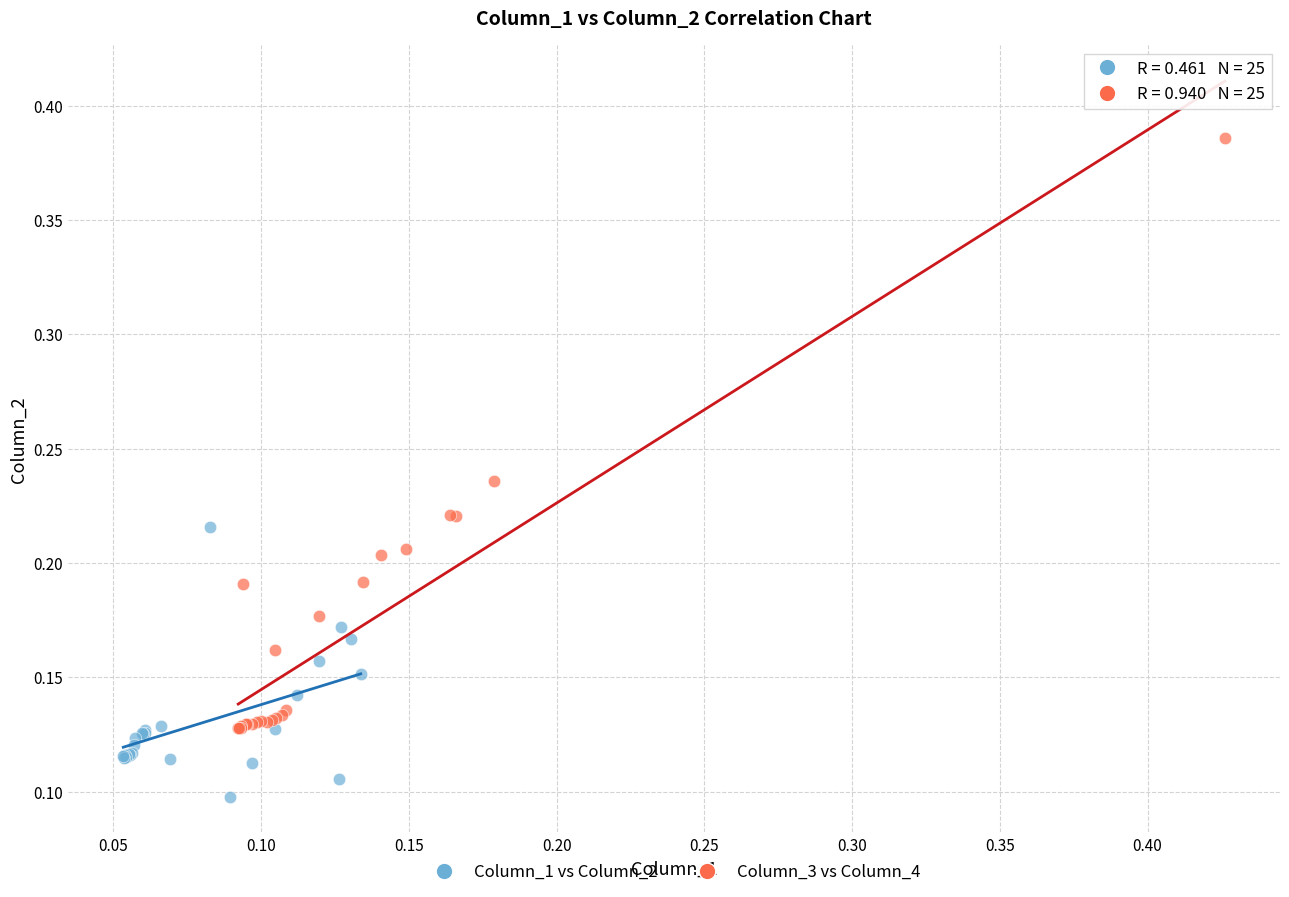

What are all the series names shown in the legend?

Column_1 vs Column_2, Column_3 vs Column_4